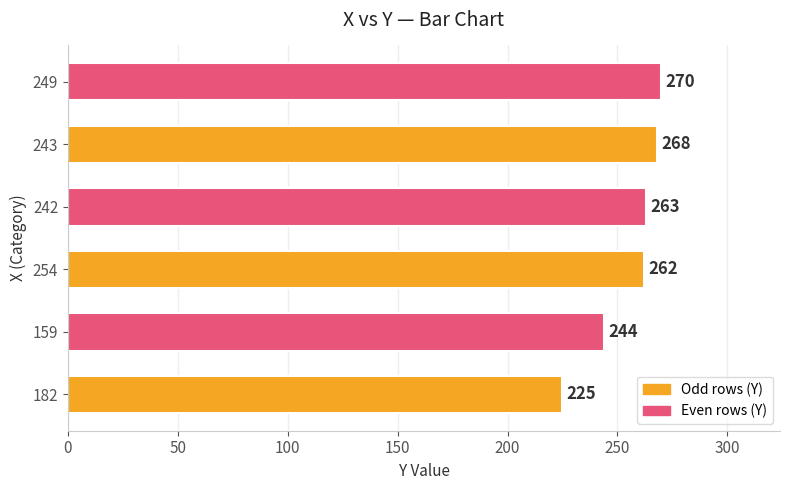

List the labels in order of value, smallest first.

182, 159, 254, 242, 243, 249